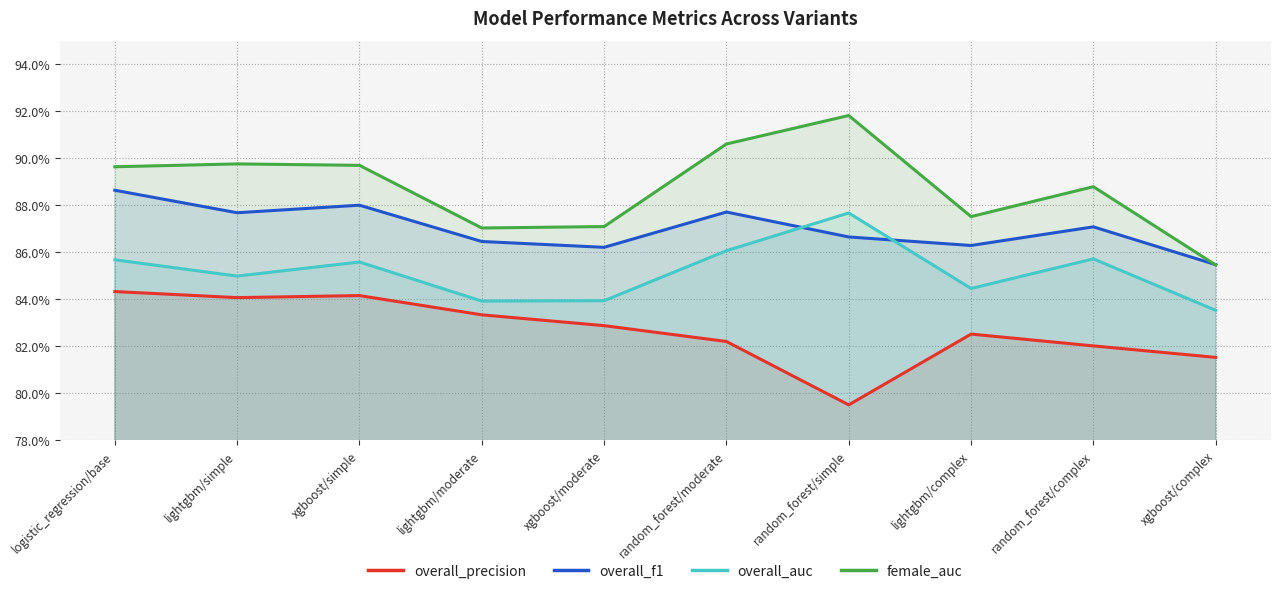

Which label corresponds to the smallest value in the chart?

random_forest/simple